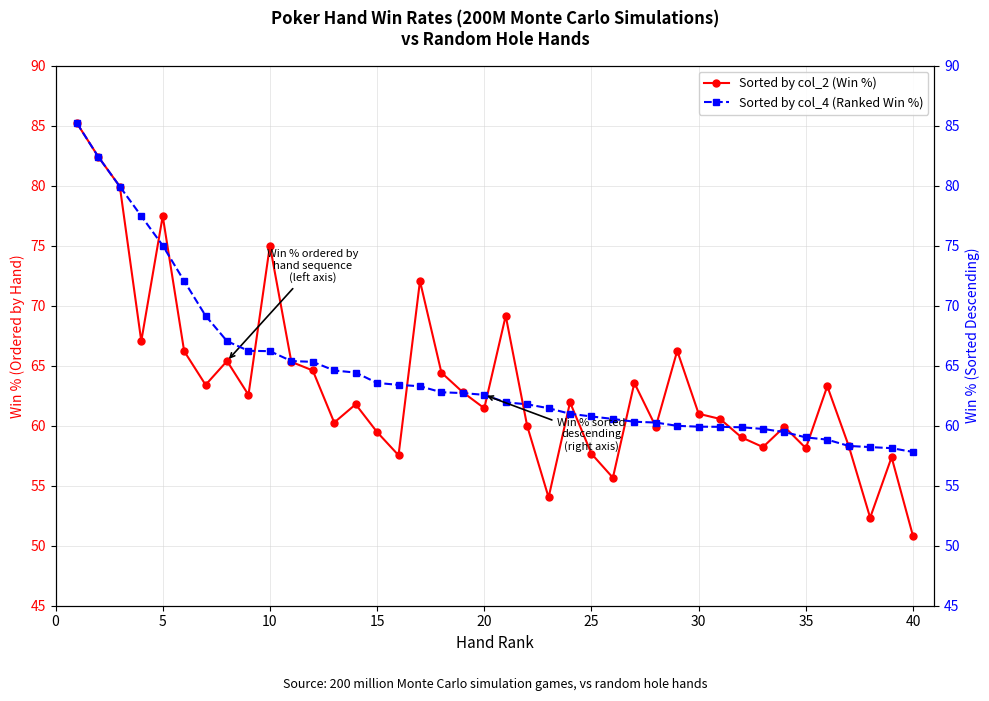

What is the lowest value of the Sorted by col_2 (Win %) series?

50.8